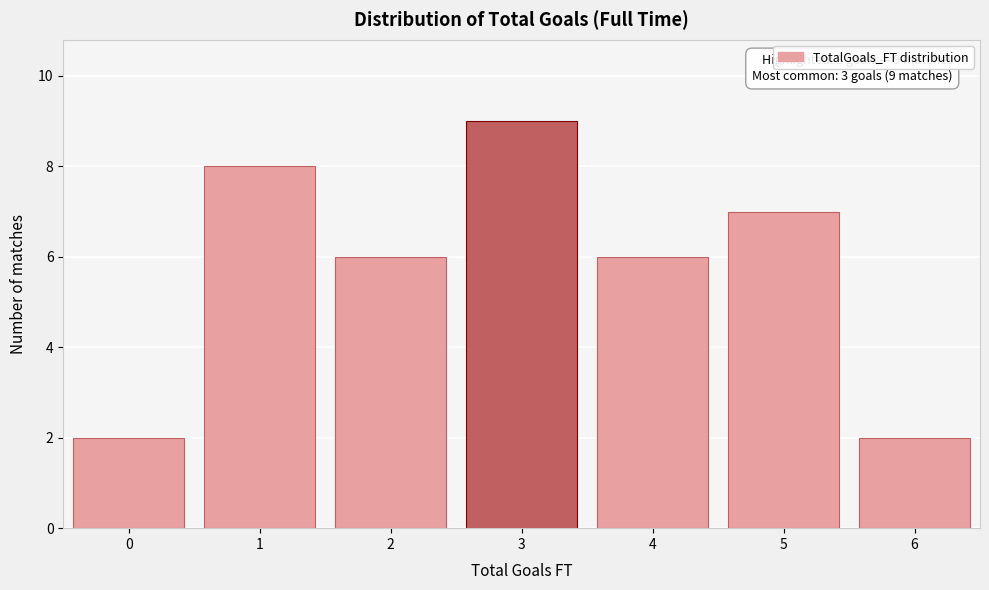

Reading left to right, transcribe all the data shown in this chart.

2	8	6	9	6	7	2